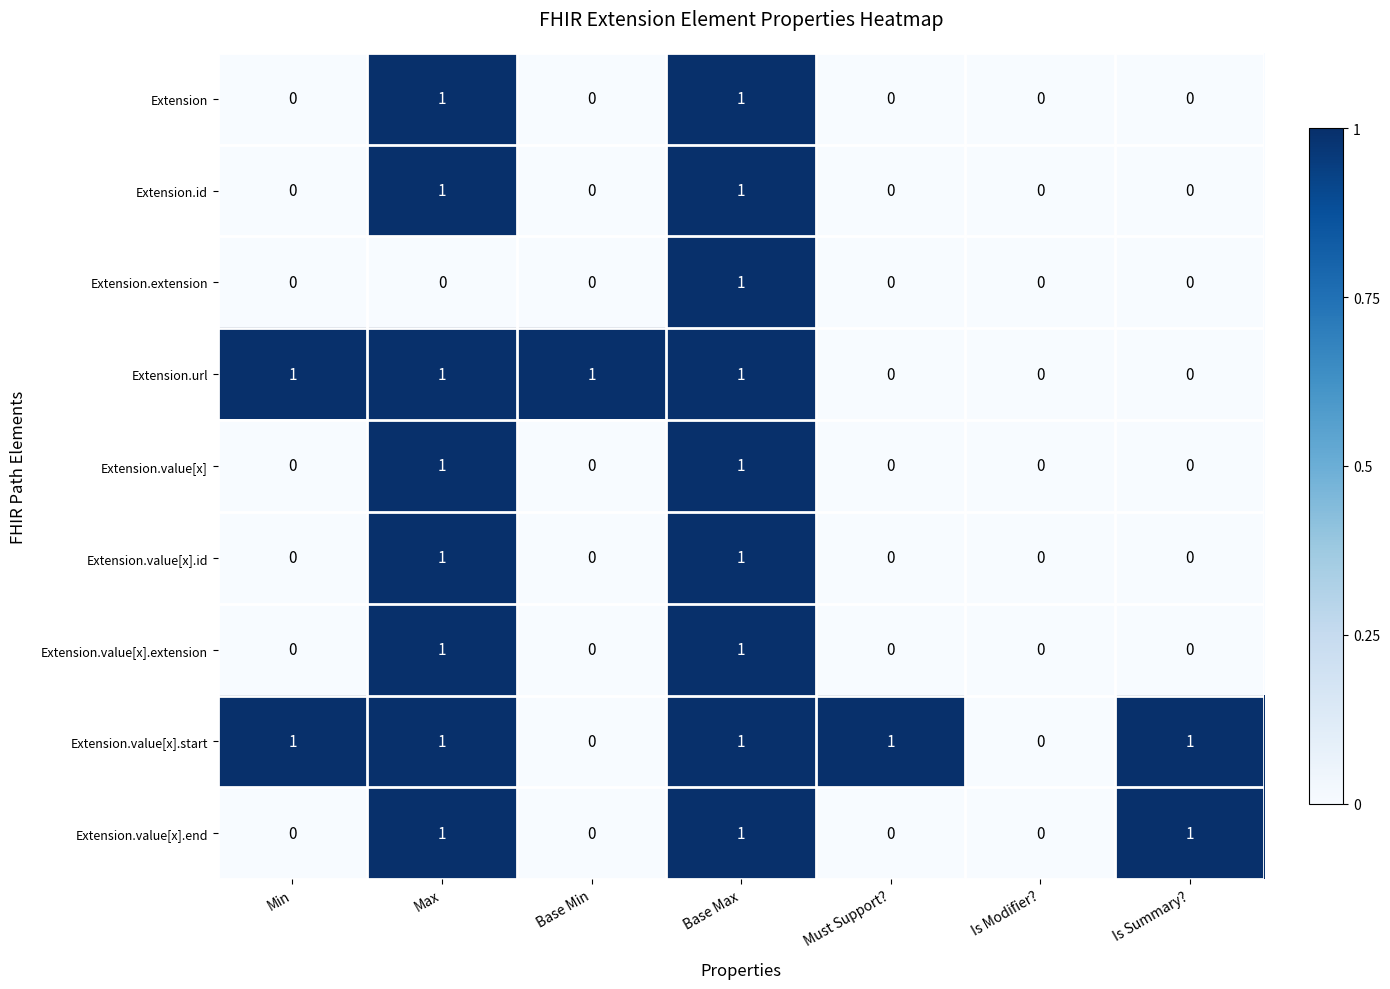

Which series has the largest total across all categories?

Extension.value[x].start